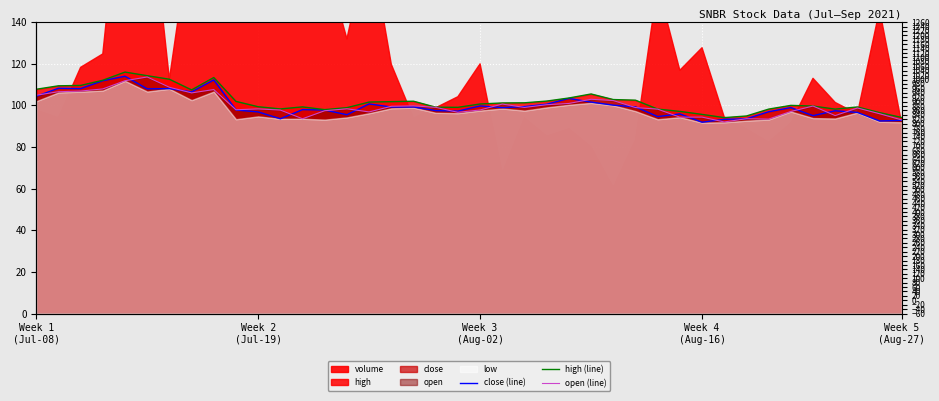

True or false: close (line) has more than 0 points higher than both neighbors.

True